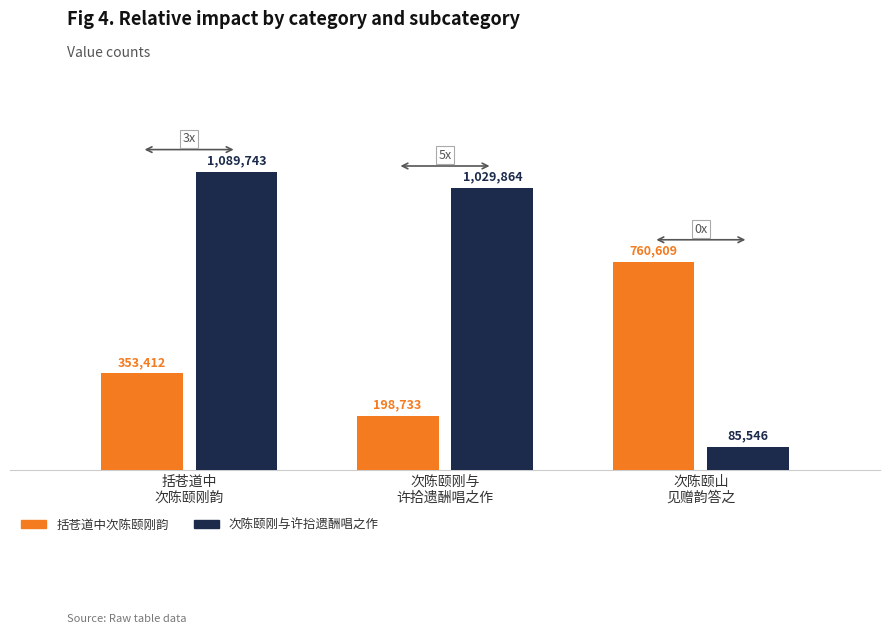

Does the chart contain stacked bars?

No